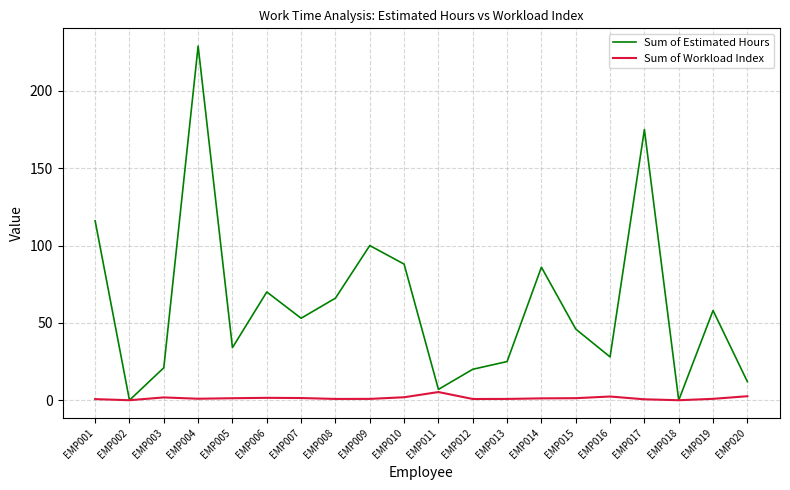

Where is the first local minimum for Sum of Estimated Hours?

EMP002